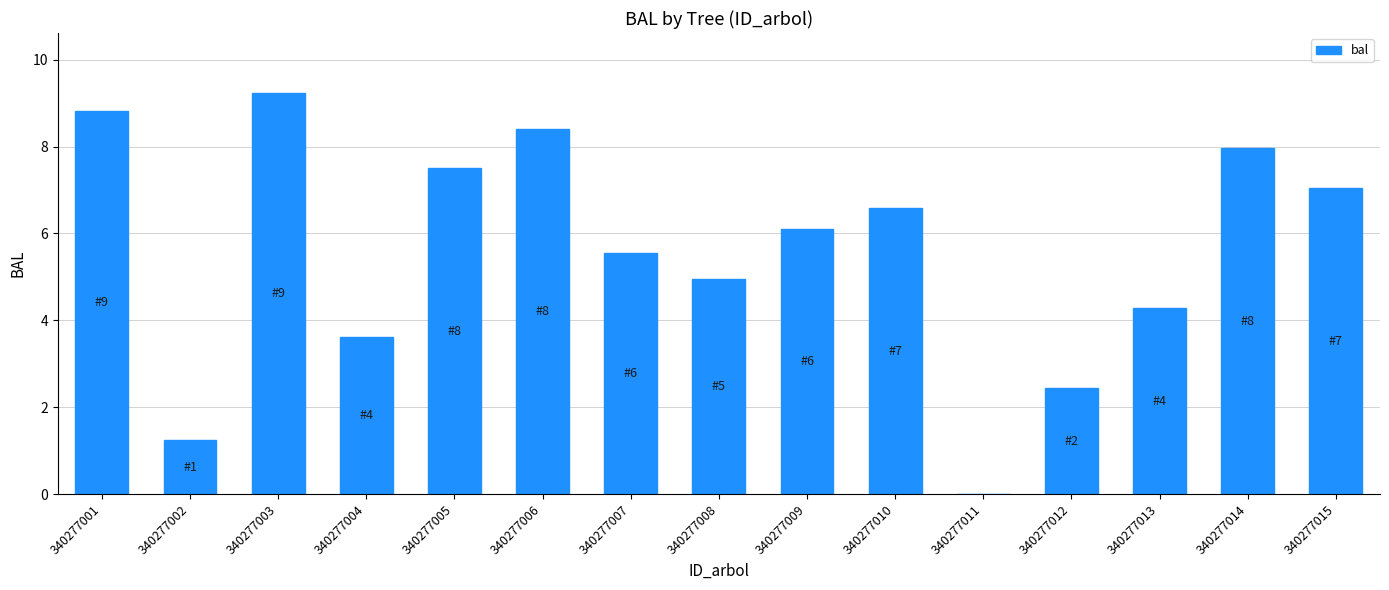

The chart shows a value of 8.0 at 340277014. True or false?

True